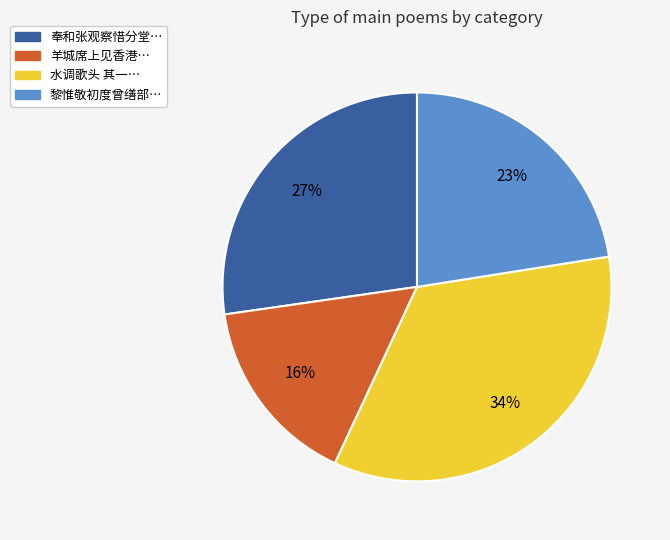

Count the number of slices in the pie.

4